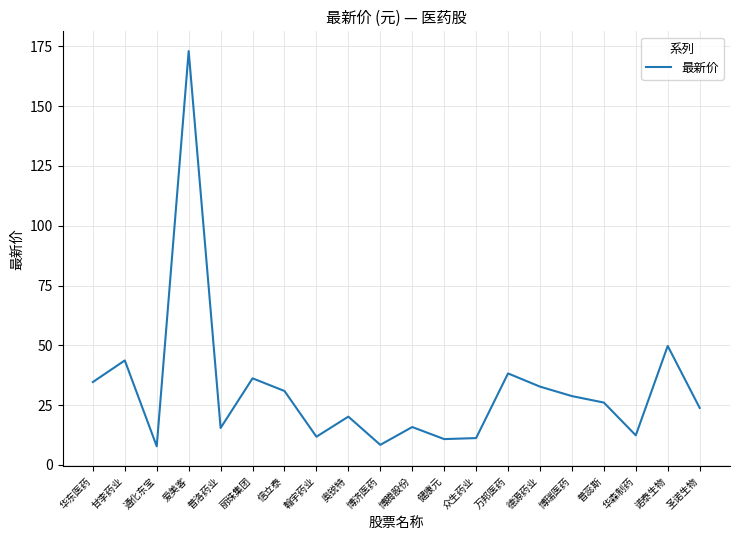

How many categories are shown in the chart?

20